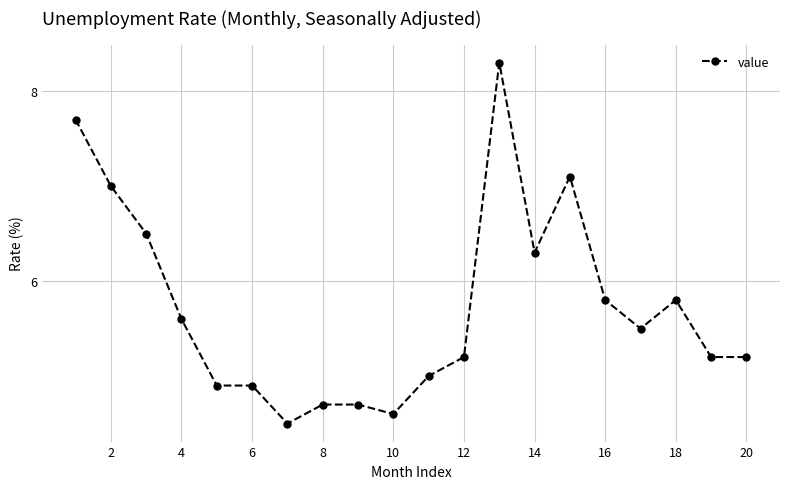

Count the number of data series in this chart.

1